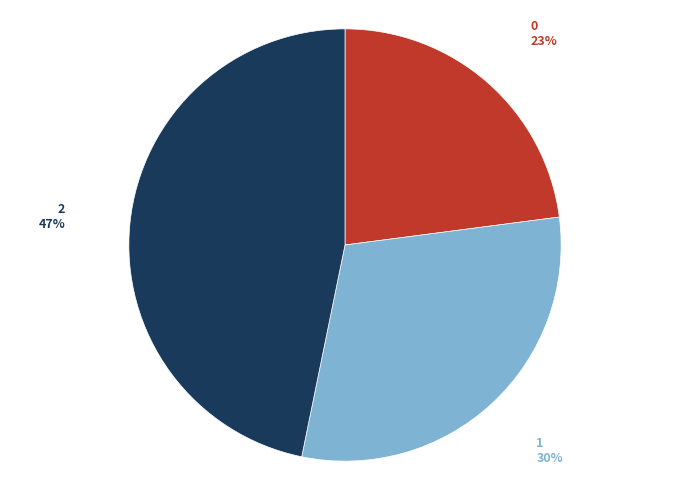

Does 0 account for over 50% of the chart?

No